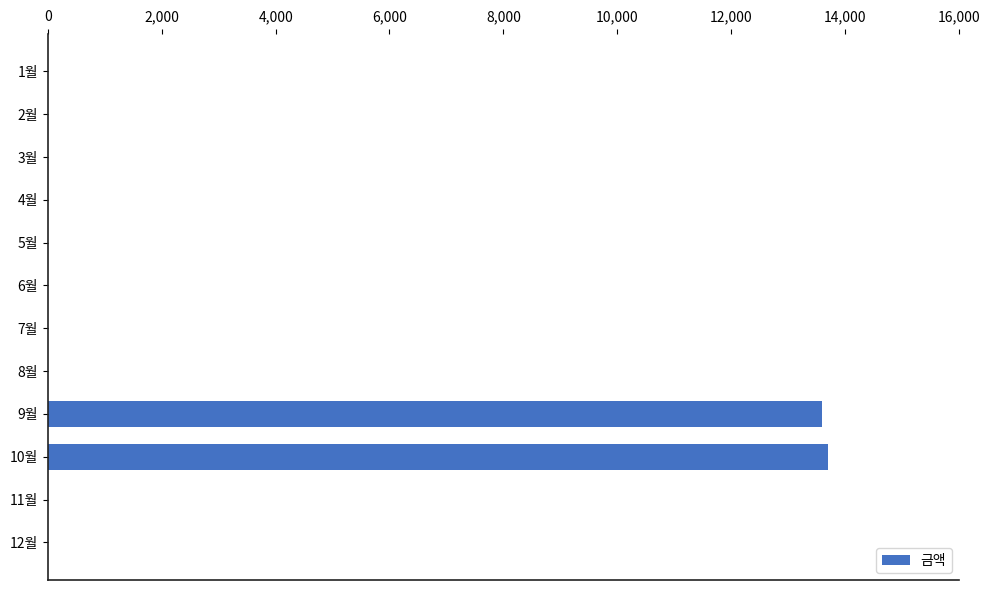

The value at 12월 is 0. True or false?

True